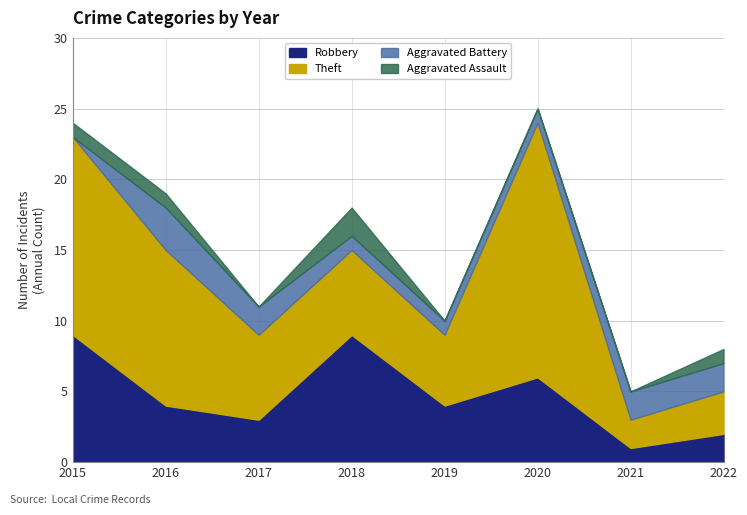

How many categories are shown in the chart?

8